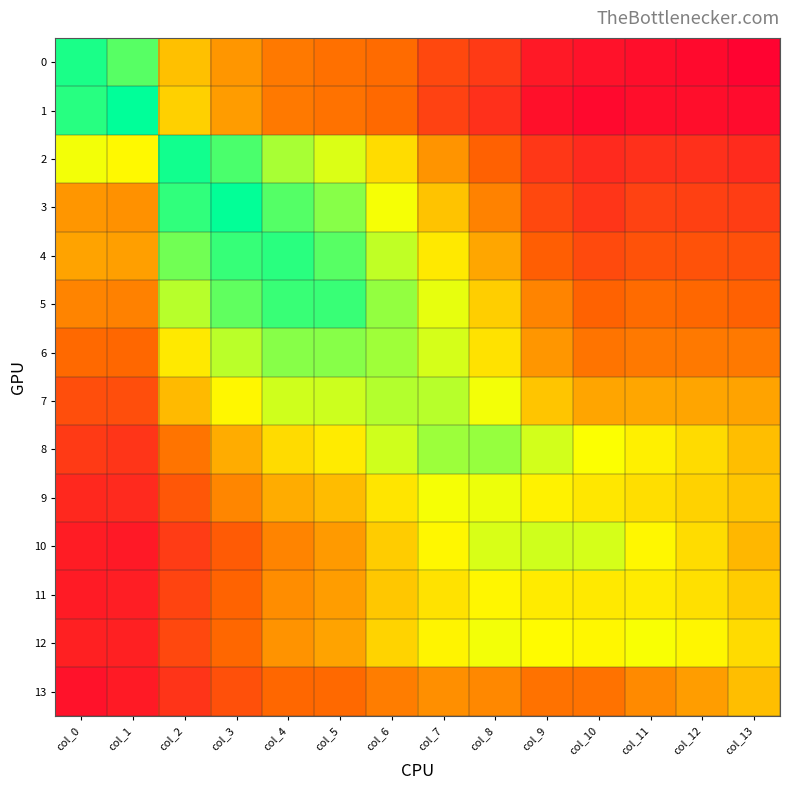

Between col_11 and col_5, which is larger?

col_5